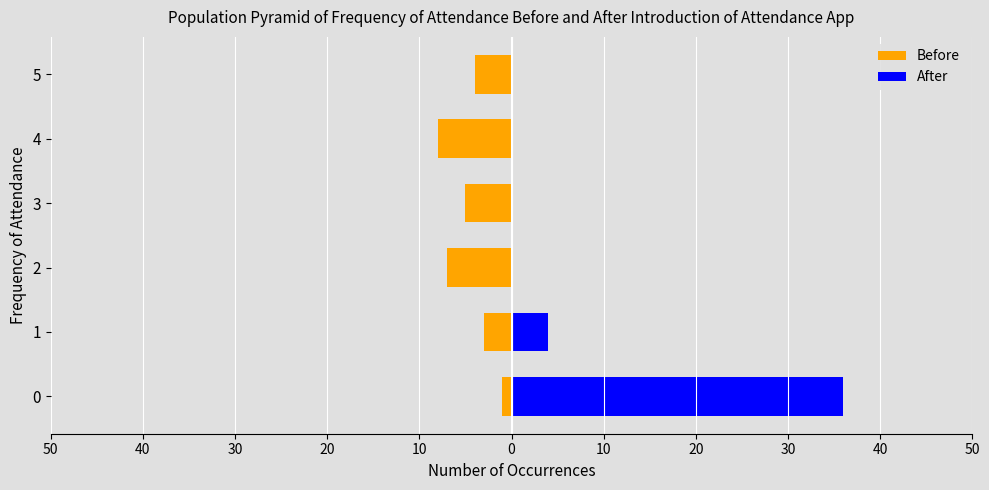

What is the value of the Before bar at the 5th from the left?

-8